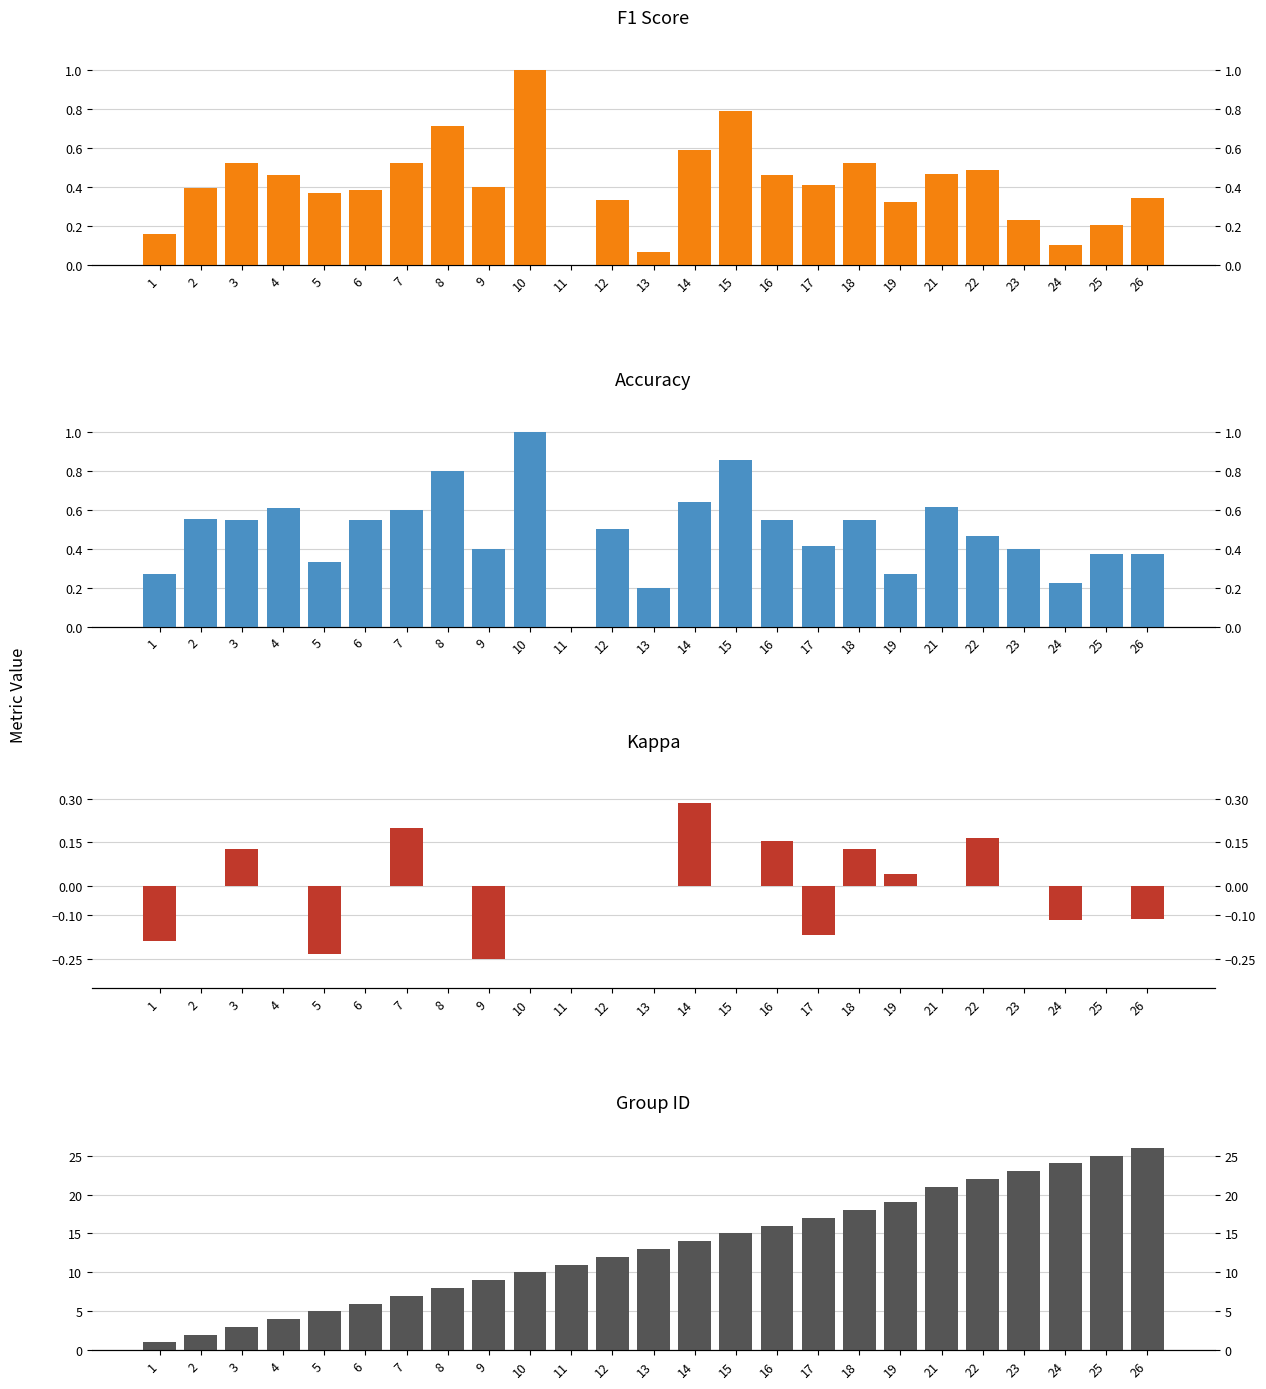

The value of group_id at 17 is 17.0. True or false?

True